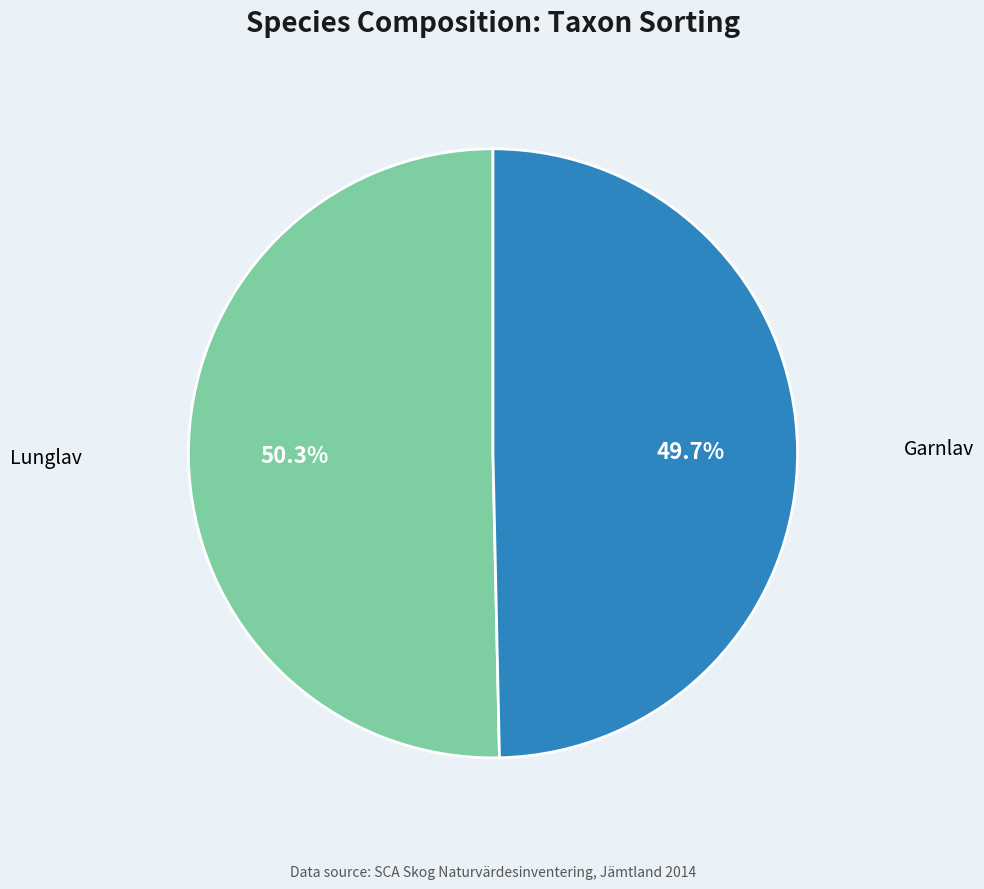

Does any single category account for the majority?

Yes